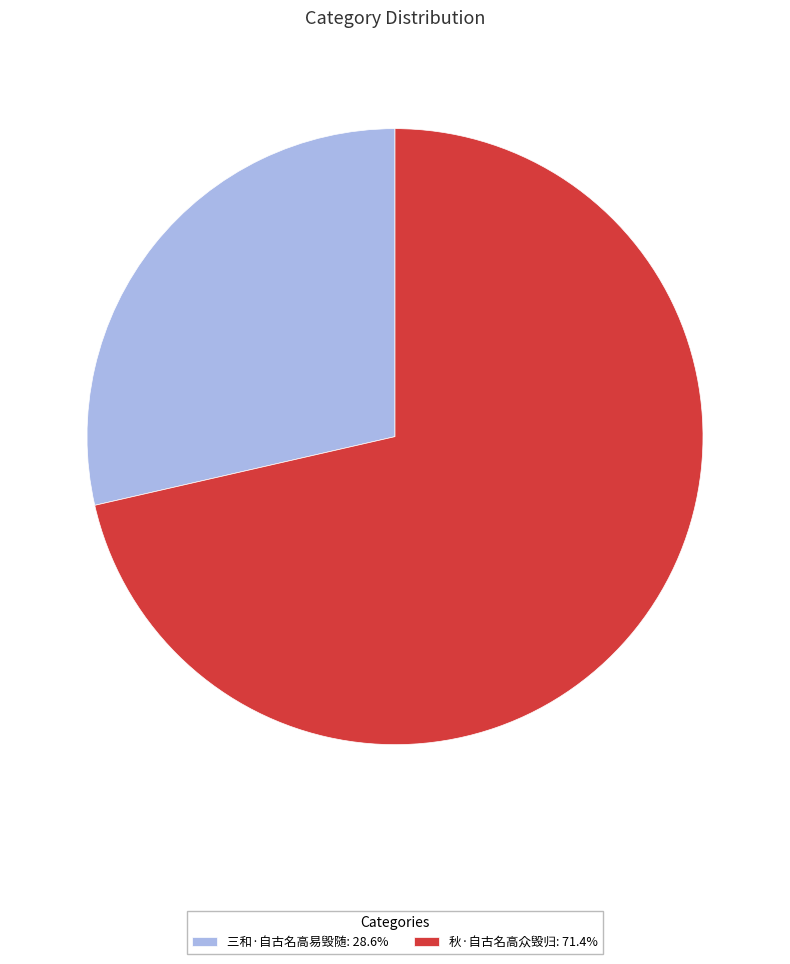

True or false: 秋·自古名高众毁归 accounts for 71% of the total.

True